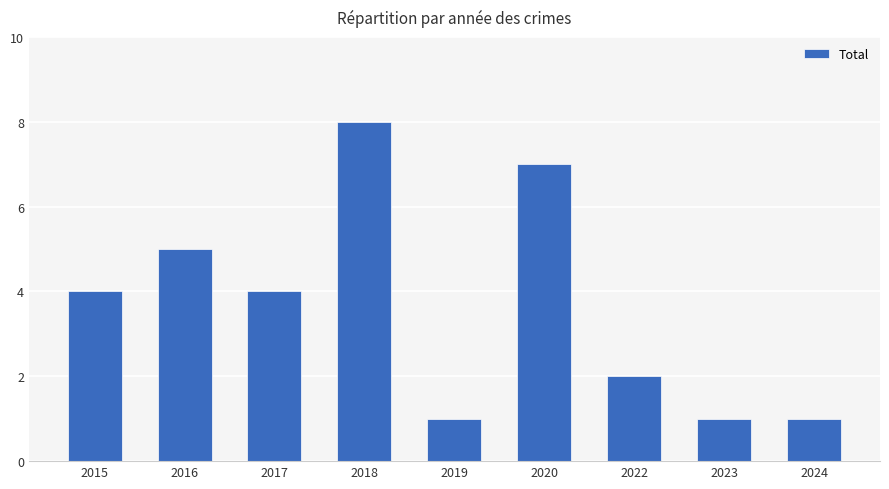

What is the approximate value at 2017?

4